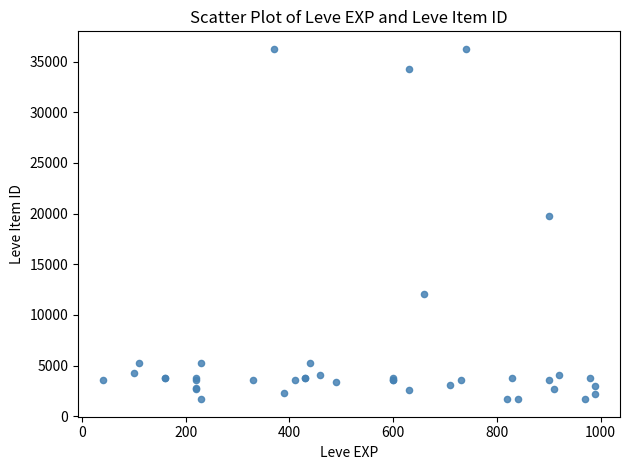

What Y value in the scatter plot is closest to 18967?

19744